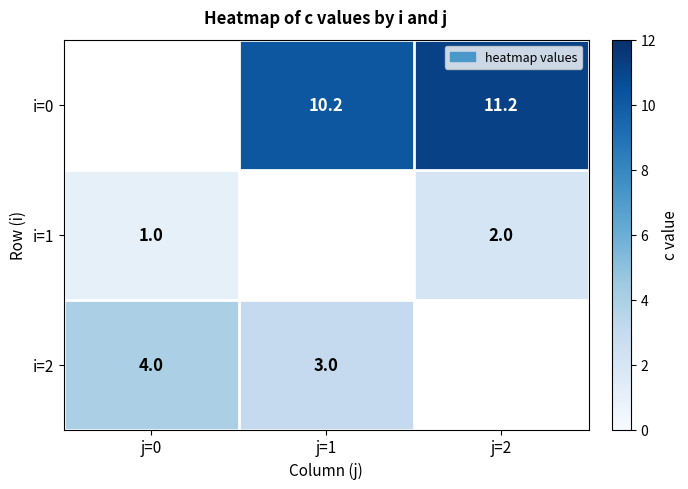

What is the difference between the highest and lowest values at j=1?

7.2